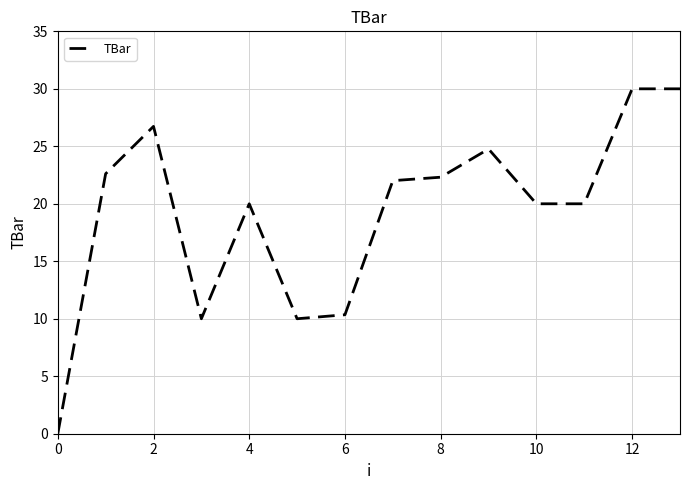

What is the difference between the maximum and minimum values?

30.0